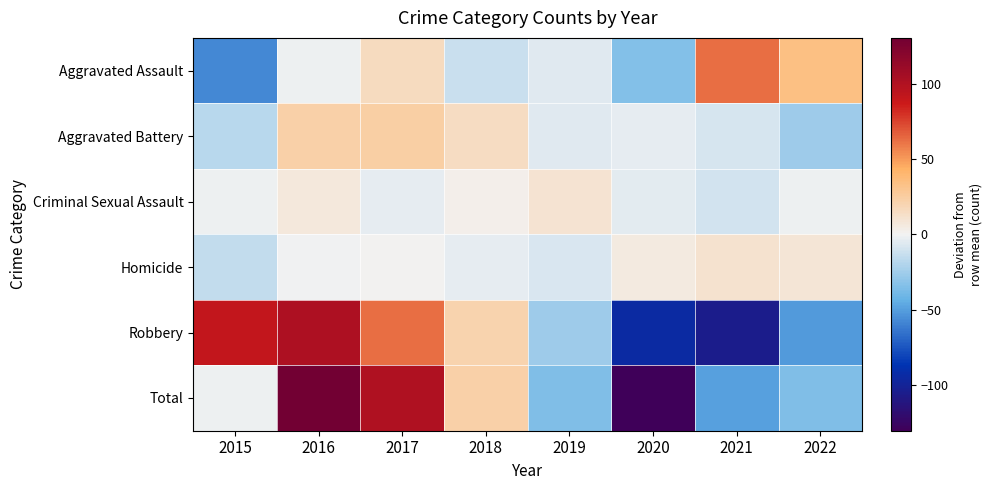

Which series changed the most between 2017 and 2020?

Total